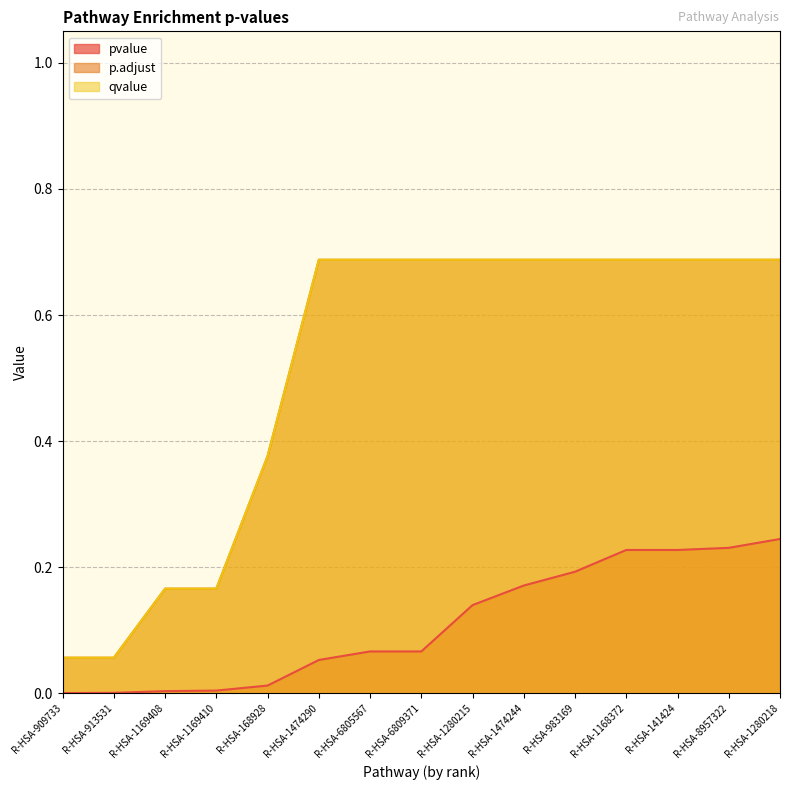

Is it true that pvalue equals 0.1 at R-HSA-1474290?

False